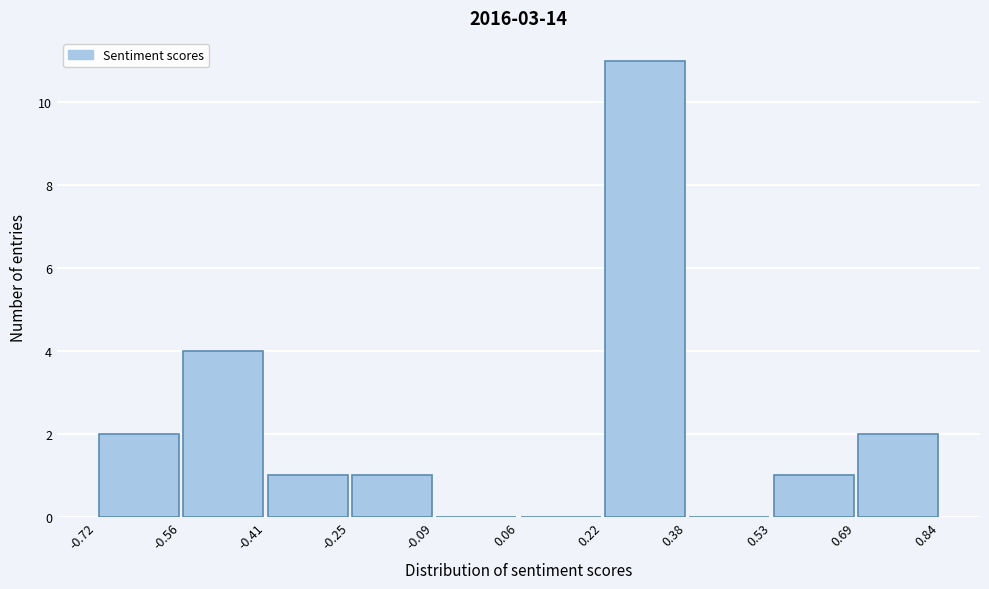

Reading left to right, list every bar in this chart as the range it spans on the x-axis followed by its height. The values are not printed on the chart, so give them approximately, as read against the axis.

-0.72 to -0.56: 2
-0.56 to -0.41: 4
-0.41 to -0.25: 1
-0.25 to -0.09: 1
-0.09 to 0.06: 0
0.06 to 0.22: 0
0.22 to 0.38: 11
0.38 to 0.53: 0
0.53 to 0.69: 1
0.69 to 0.84: 2